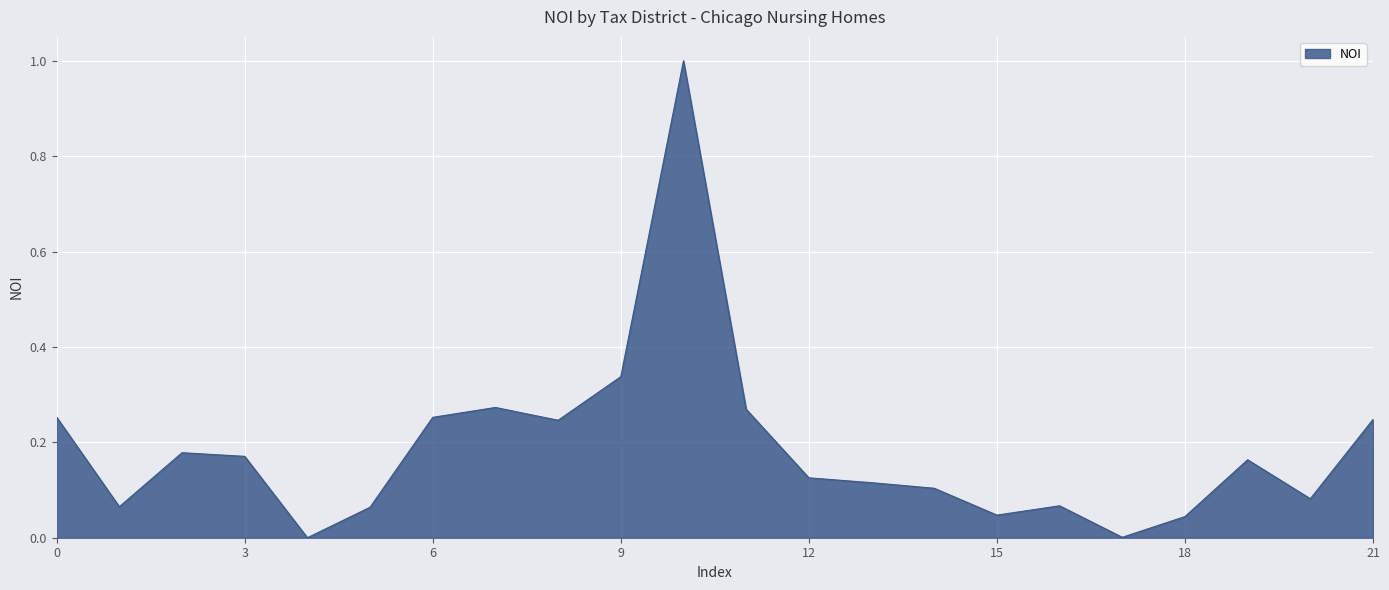

What is the greatest value displayed?

1.0